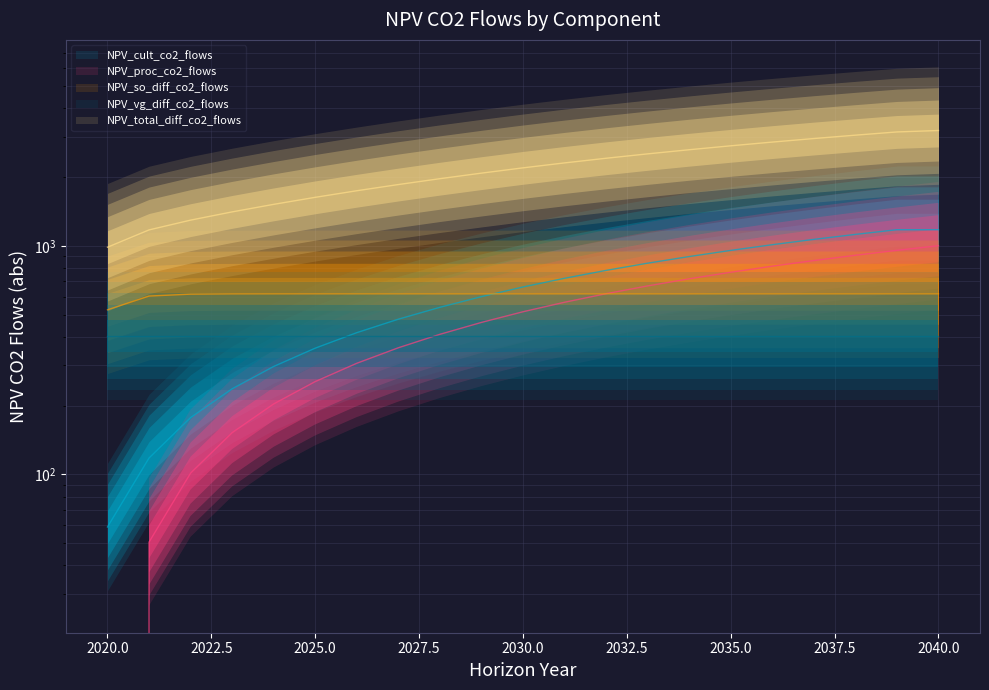

Count the number of categories in the chart.

21